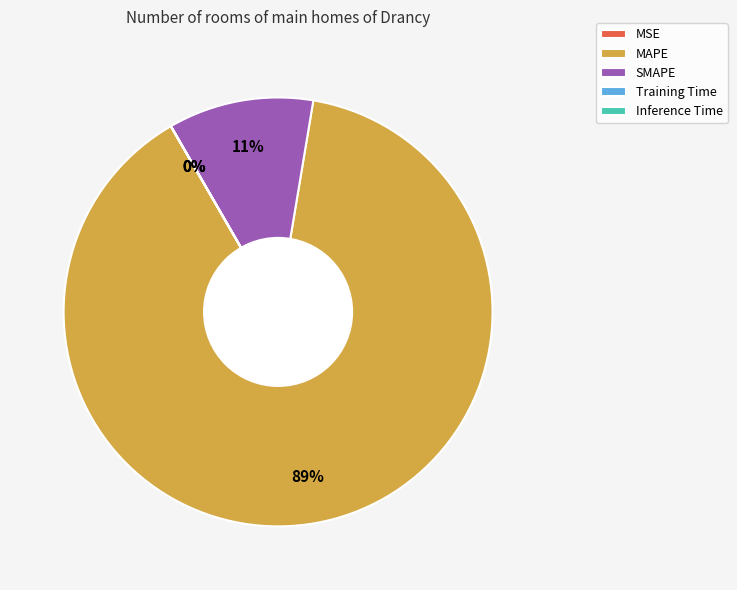

The MAPE slice represents 84% of the pie. True or false?

False